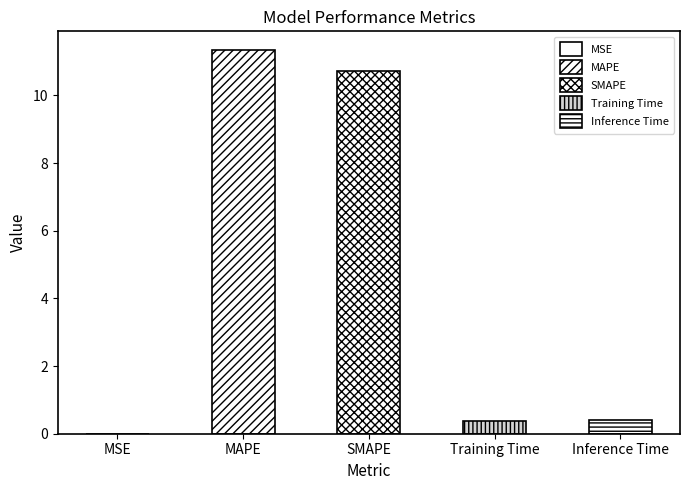

What is the change in value from MSE to Inference Time?

+0.4